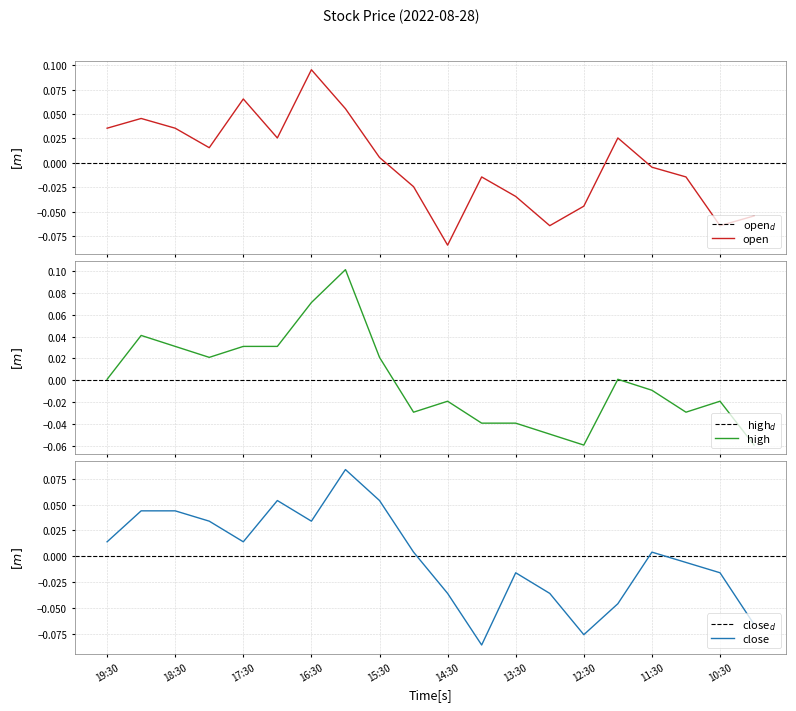

What is the label of the 19th point from the right?

19:00